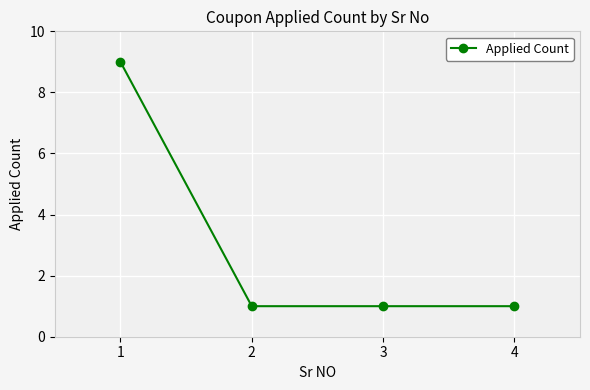

Approximately how many times larger is the value at 4 compared to 2?

1.0